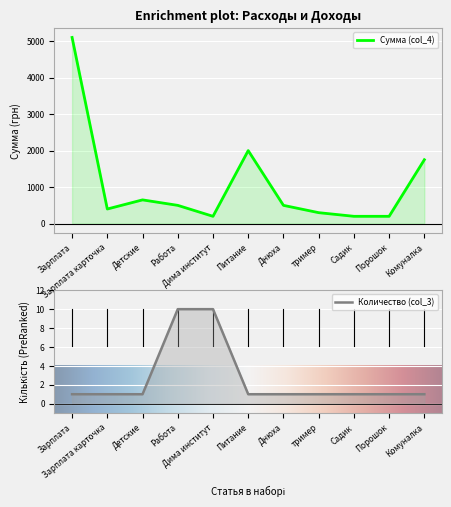

The value of Количество (col_3) at Дима институт is 10. True or false?

True